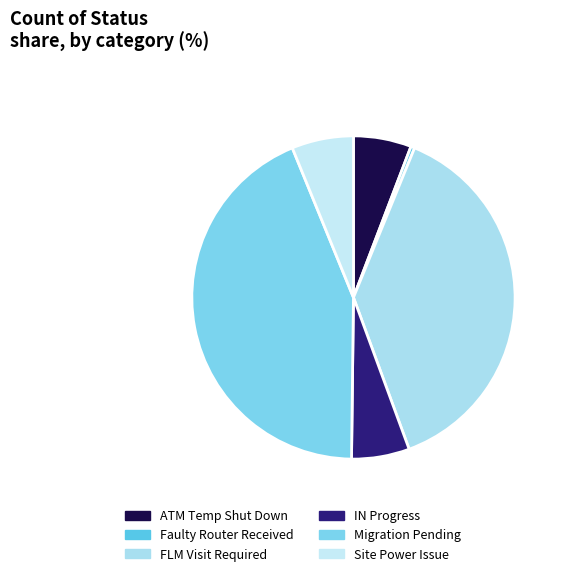

How many slices are in this pie chart?

6